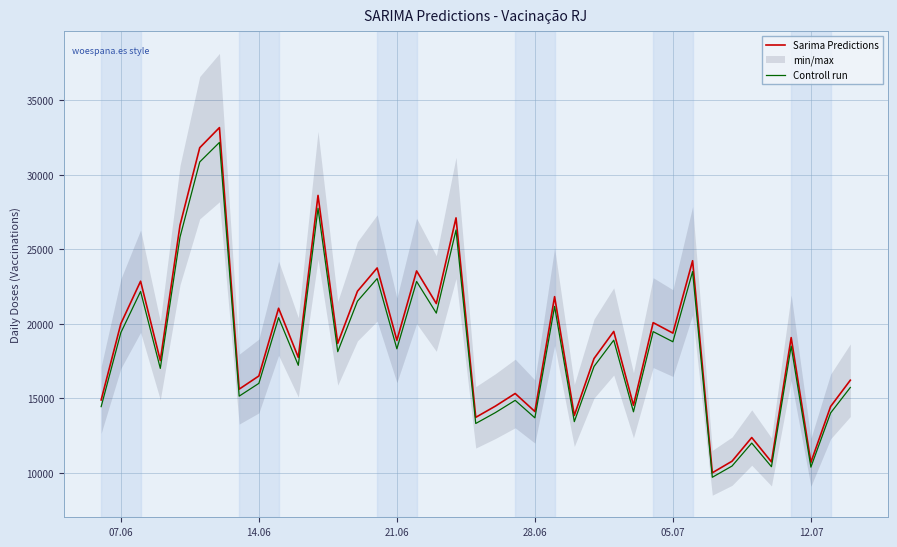

What is the lowest value of the Controll run series?

9714.7